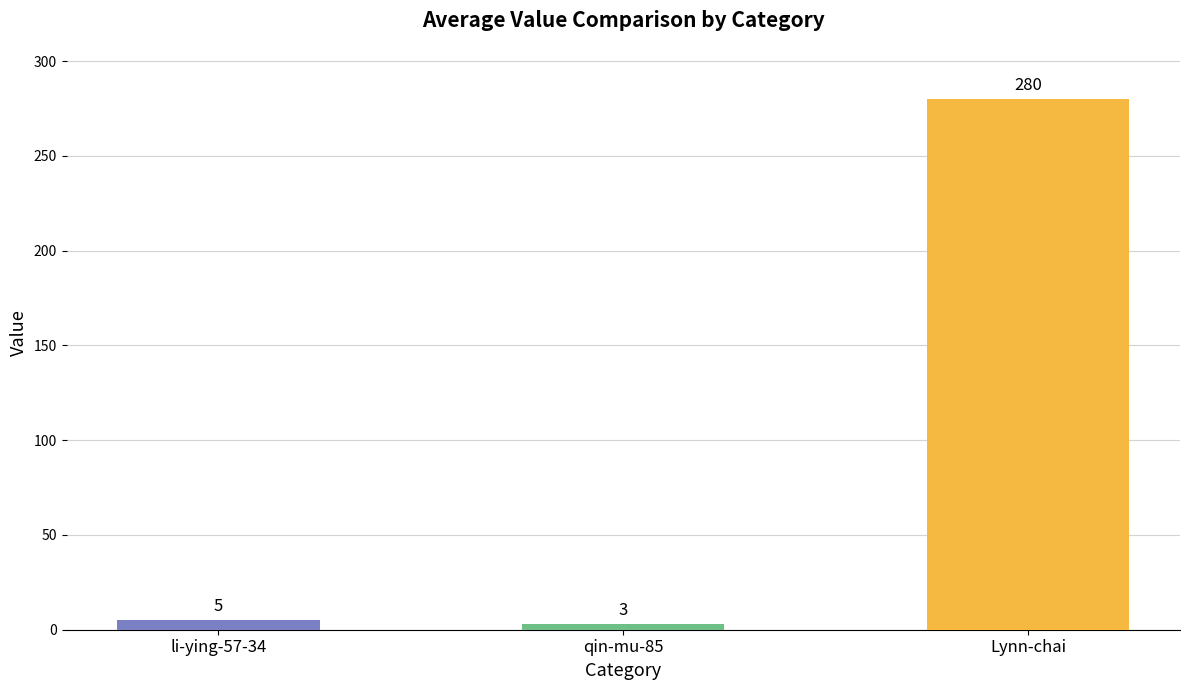

Which category has the lowest value across all series?

qin-mu-85